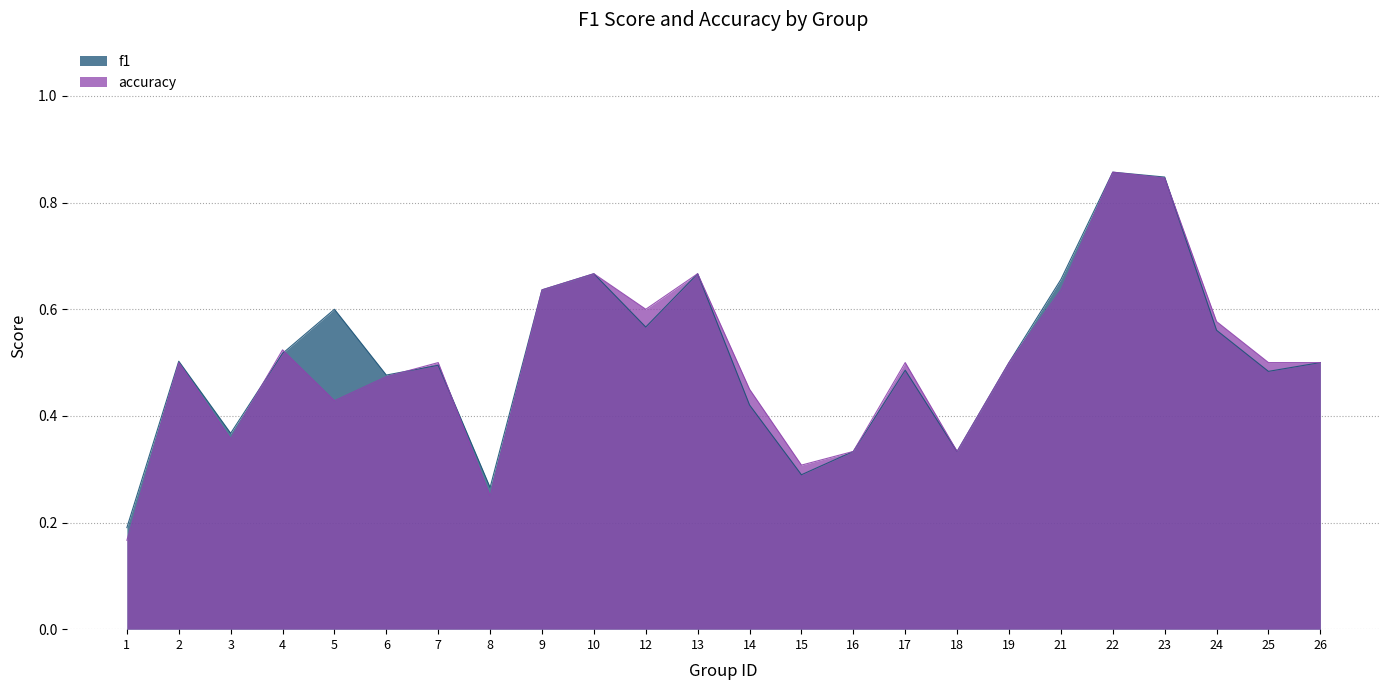

What is the value of the accuracy point at the 4th from the left?

0.5